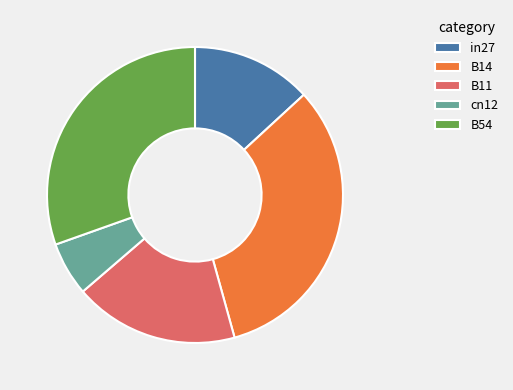

Which category has the smallest portion of the pie?

cn12